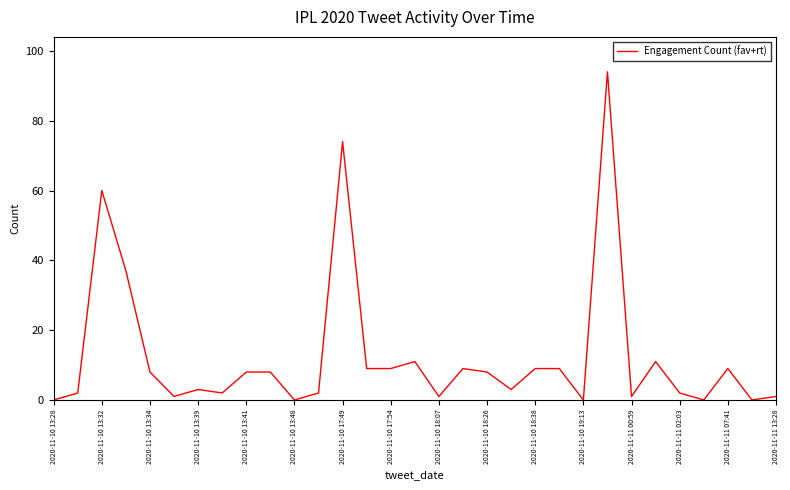

What is the maximum value shown in the chart?

94